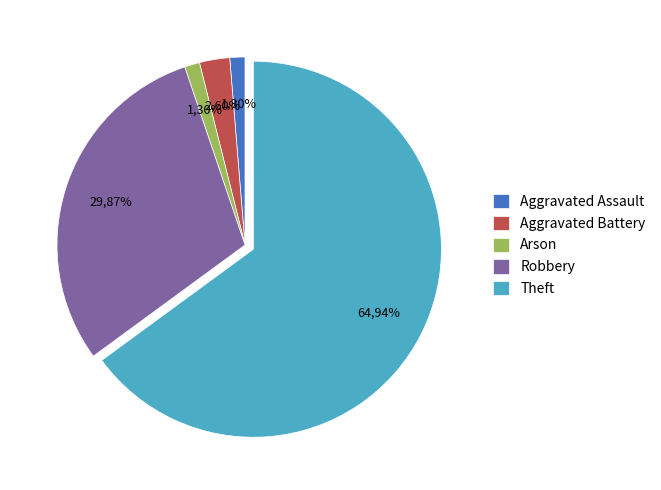

The Robbery slice represents 37% of the pie. True or false?

False